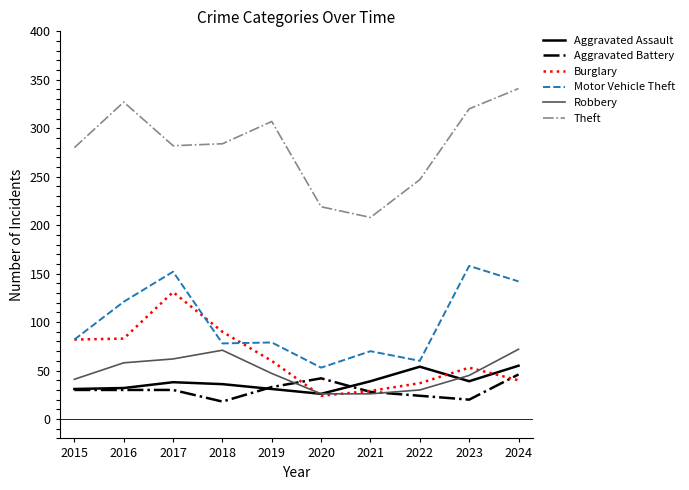

Which category has the highest value across all series?

2024